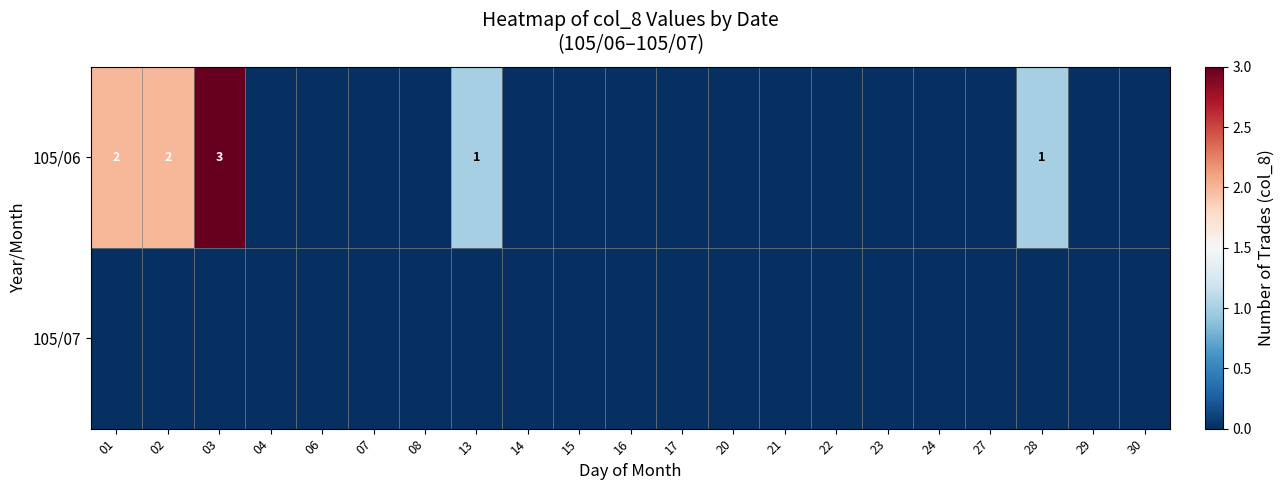

The 105/06 series shows 0 at 13. True or false?

False